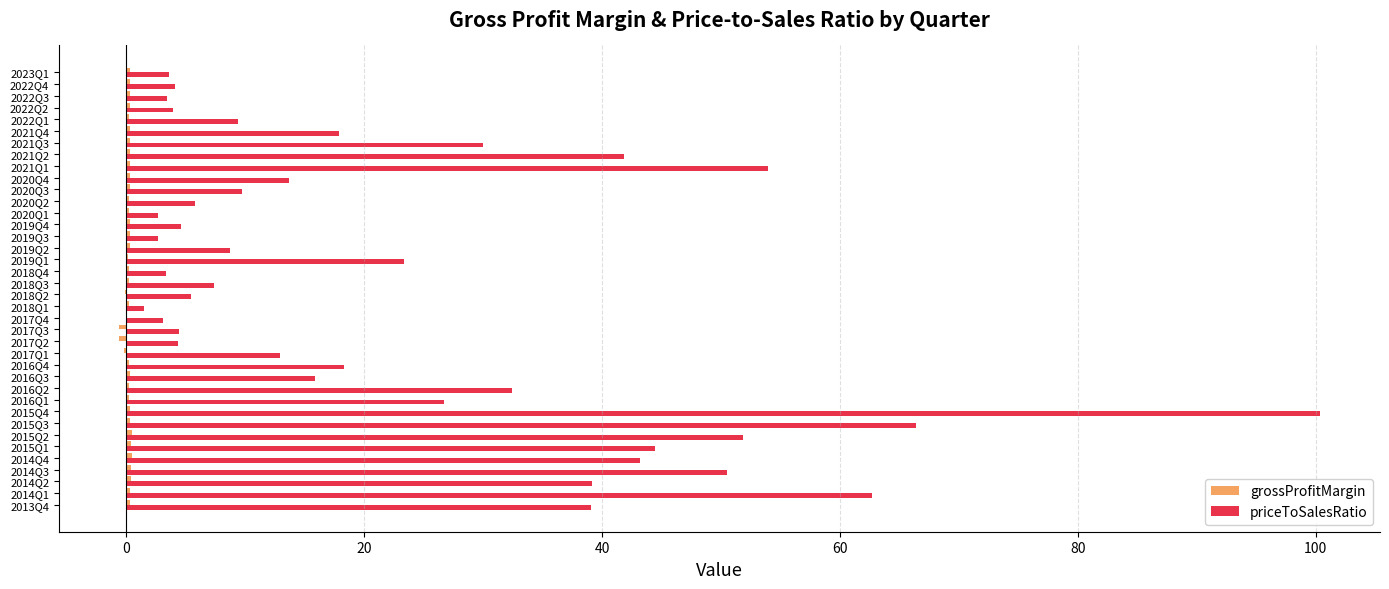

What is the highest value of the priceToSalesRatio series?

100.3